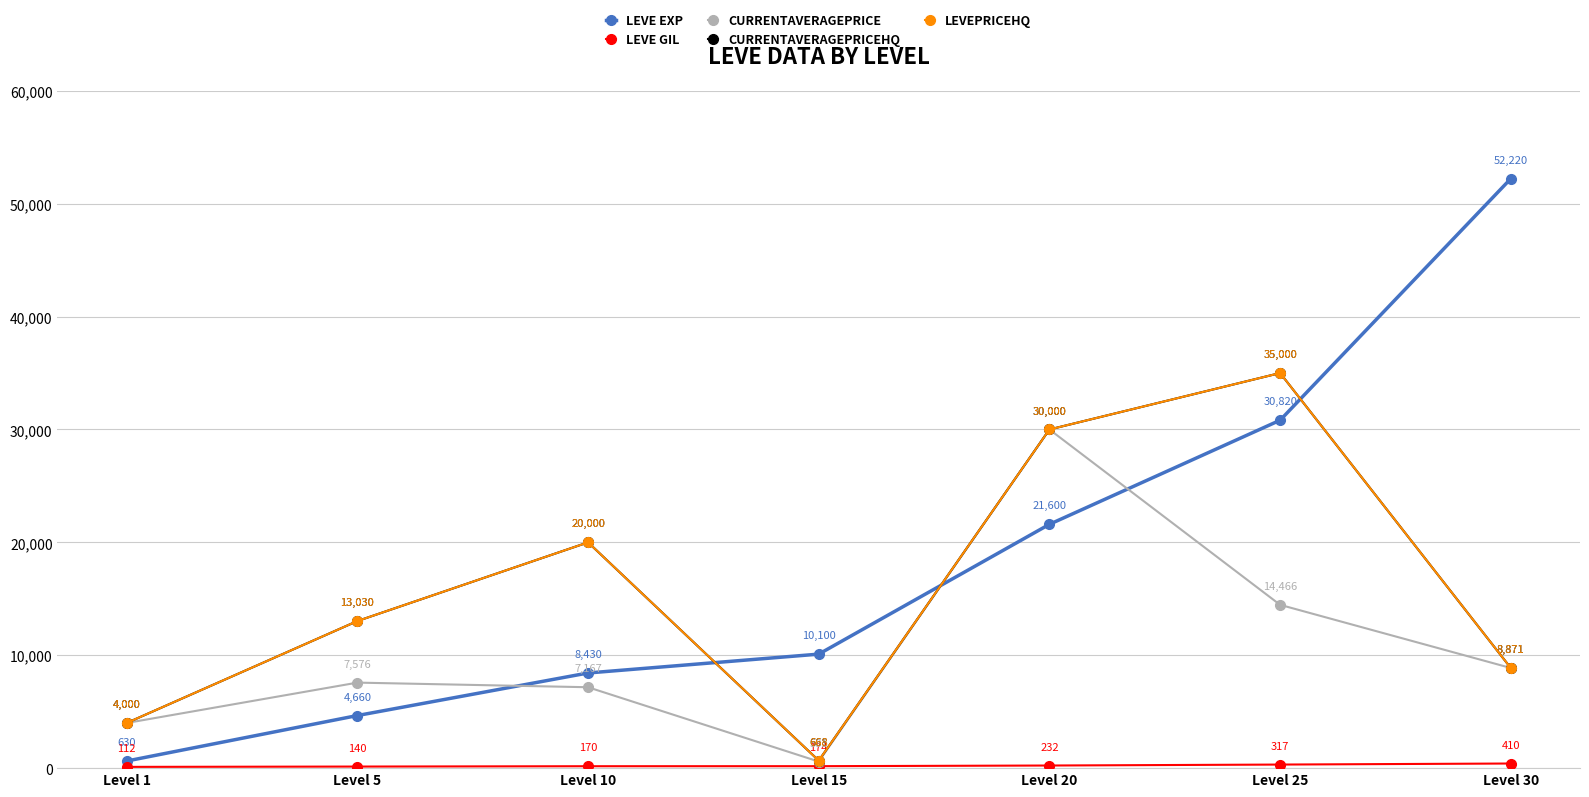

Reading left to right, transcribe all the data shown in this chart.

Leve EXP: 630	4660	8430	10100	21600	30820	52220
Leve Gil: 112	140	170	174	232	317	410
currentAveragePrice: 4000	7576	7167	581	30000	14466	8871
currentAveragePriceHQ: 4000	13030	20000	668	30000	35000	8871
LevePriceHQ: 4000	13030	20000	668	30000	35000	8871